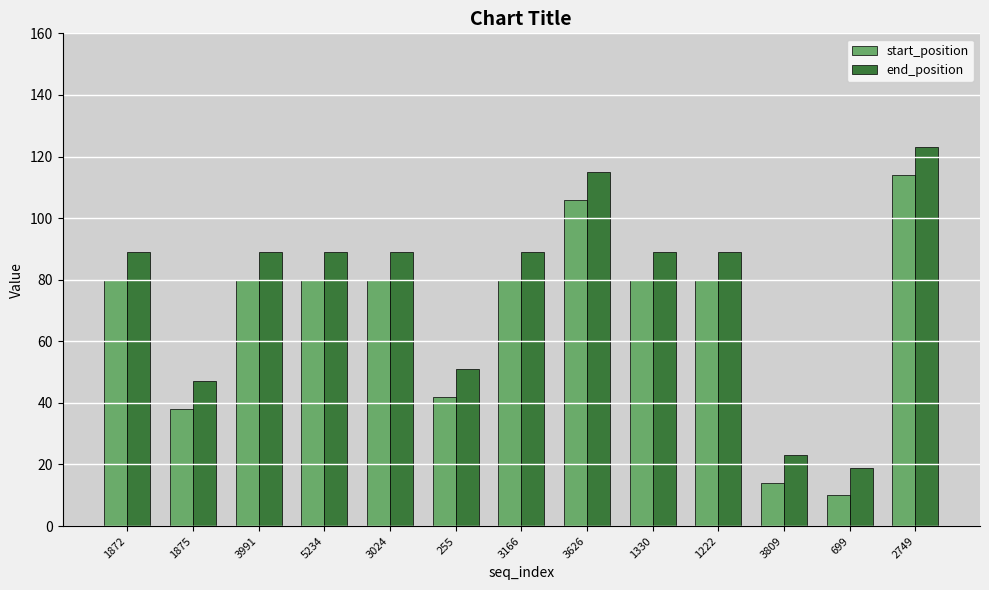

Count the number of categories in the chart.

13